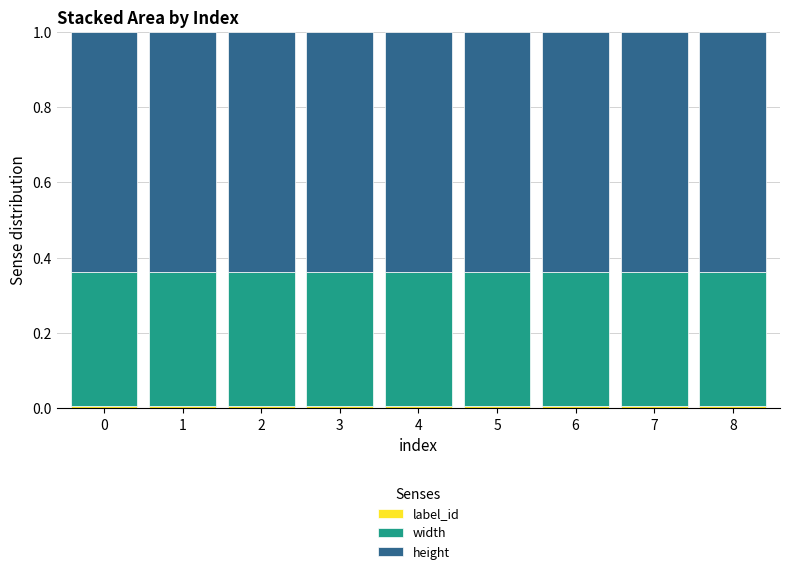

How many height values are between 0 and 1?

9